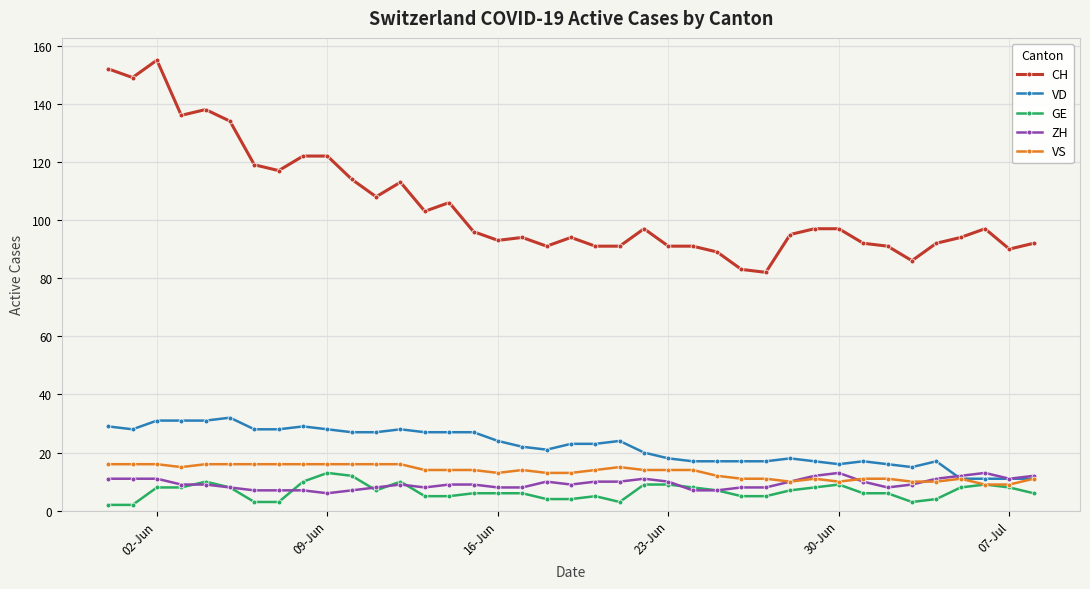

Is this an area chart (filled region under the line)?

No